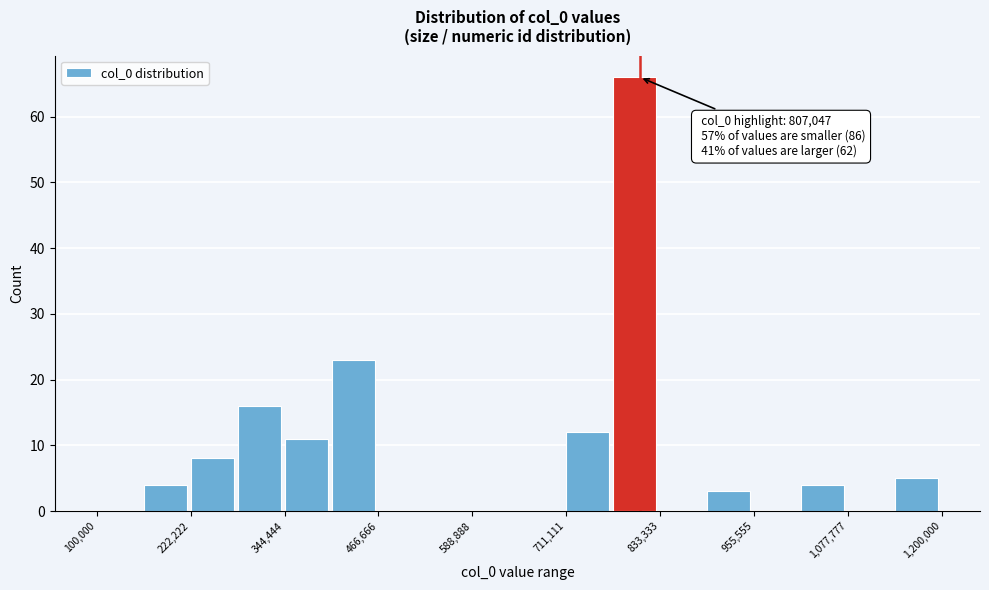

Read against the x-axis, roughly where is the centre of the tallest bar?

800000